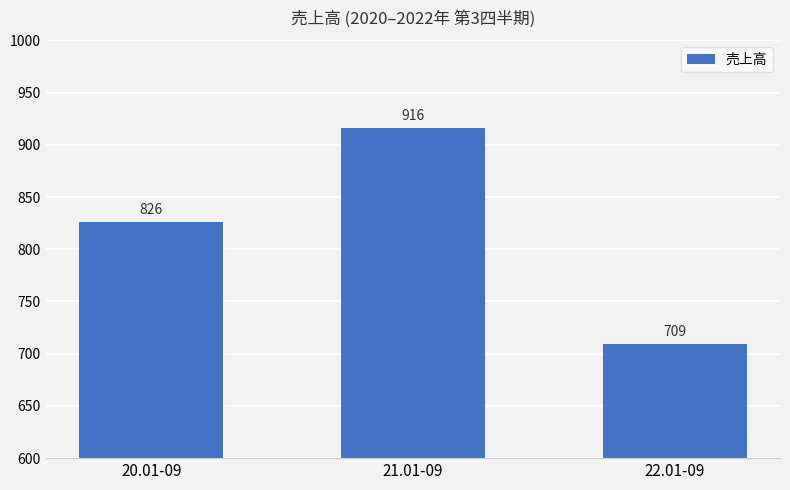

Is it true that the value at 20.01-09 is 1319?

False